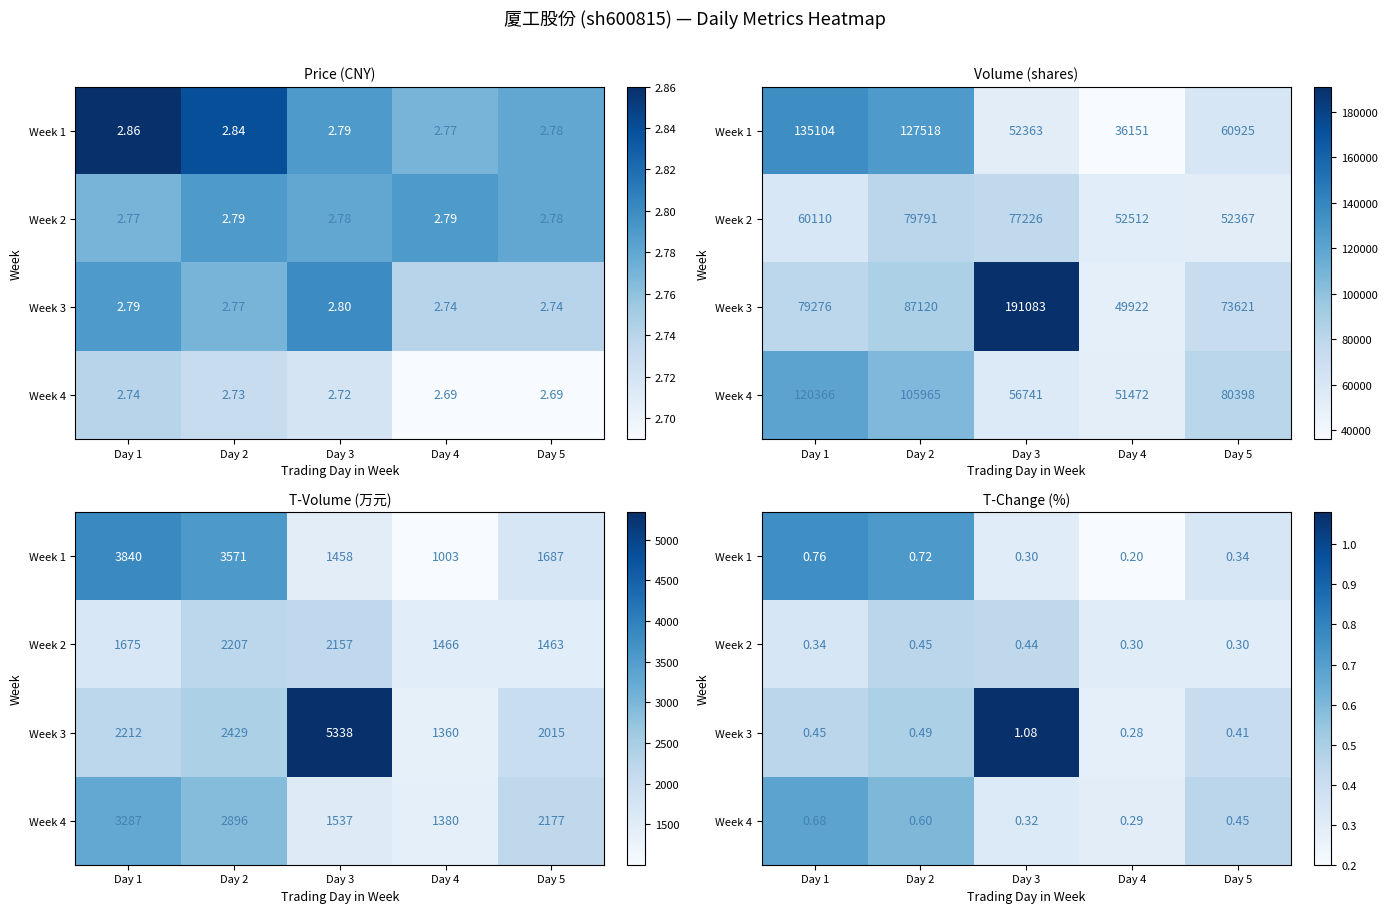

At which label does Week 2 reach its peak?

Day 2